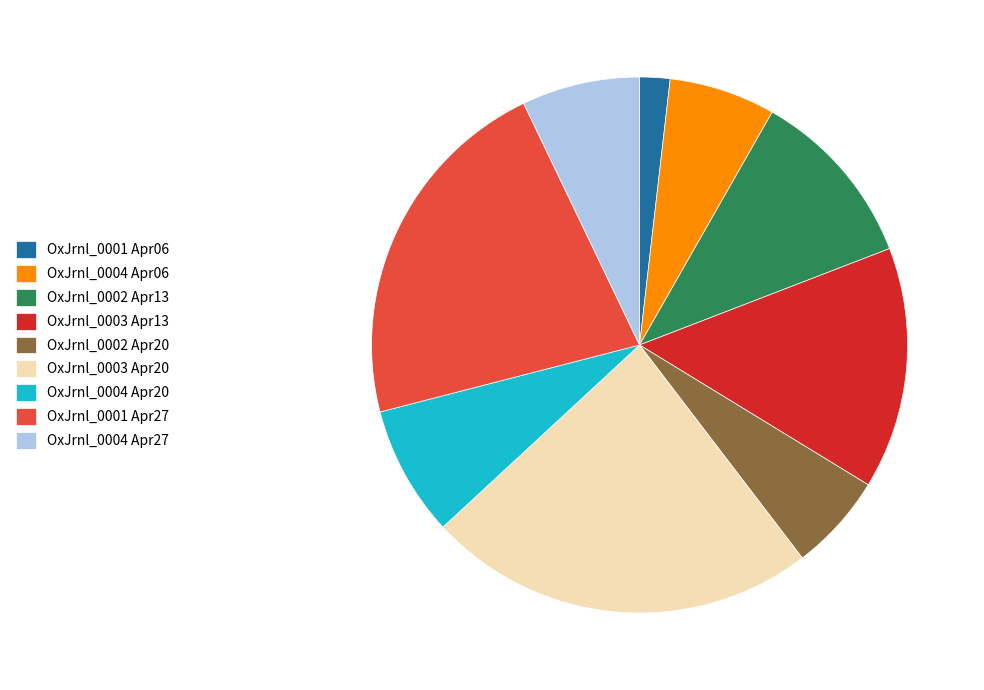

Between OxJrnl_0003 Apr20 and OxJrnl_0001 Apr06, which is larger?

OxJrnl_0003 Apr20